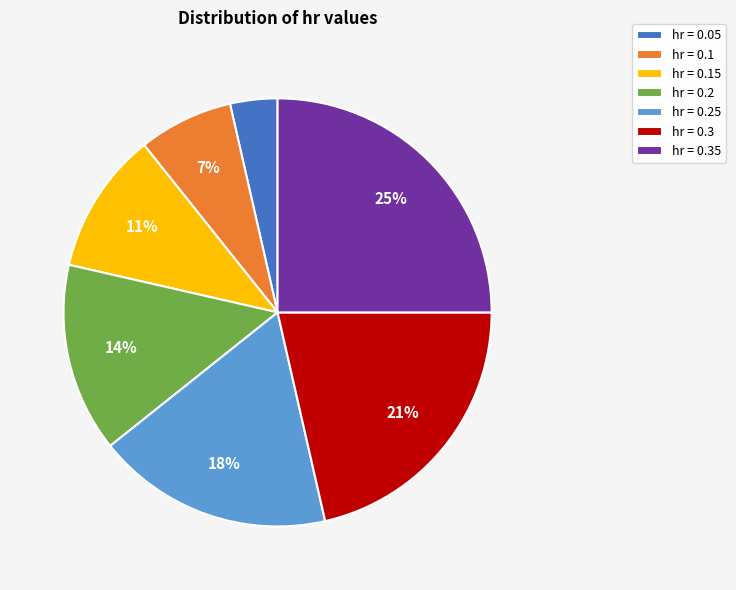

To the nearest percent, what is the average slice percentage?

14%